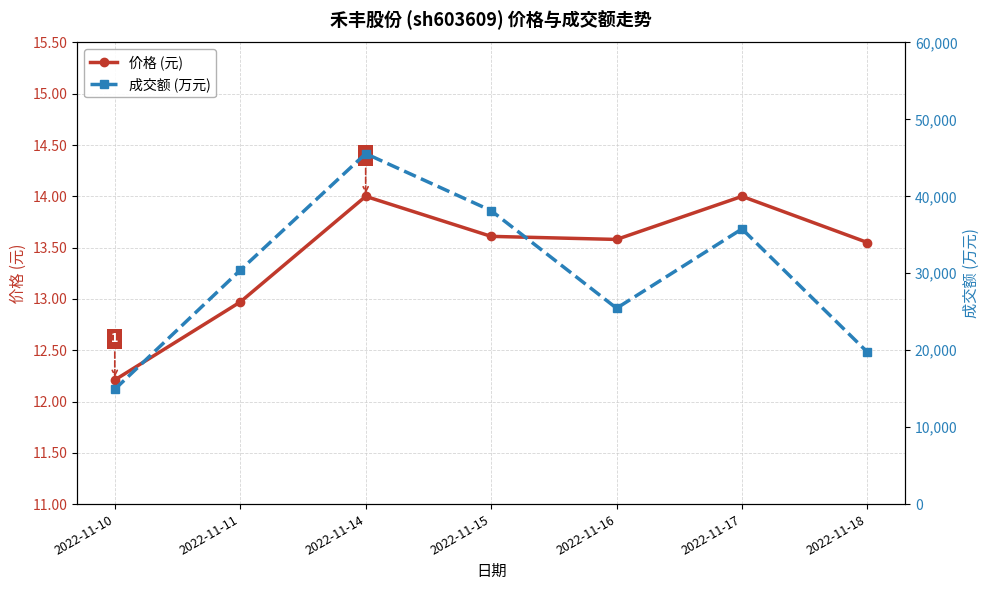

What is the total value across all series at 2022-11-15?

38159.6